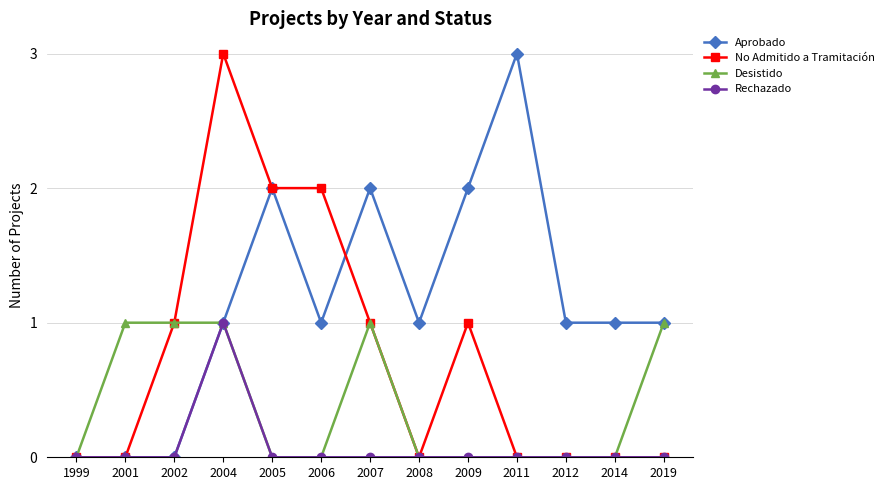

The Aprobado series shows 1 at 2001. True or false?

False